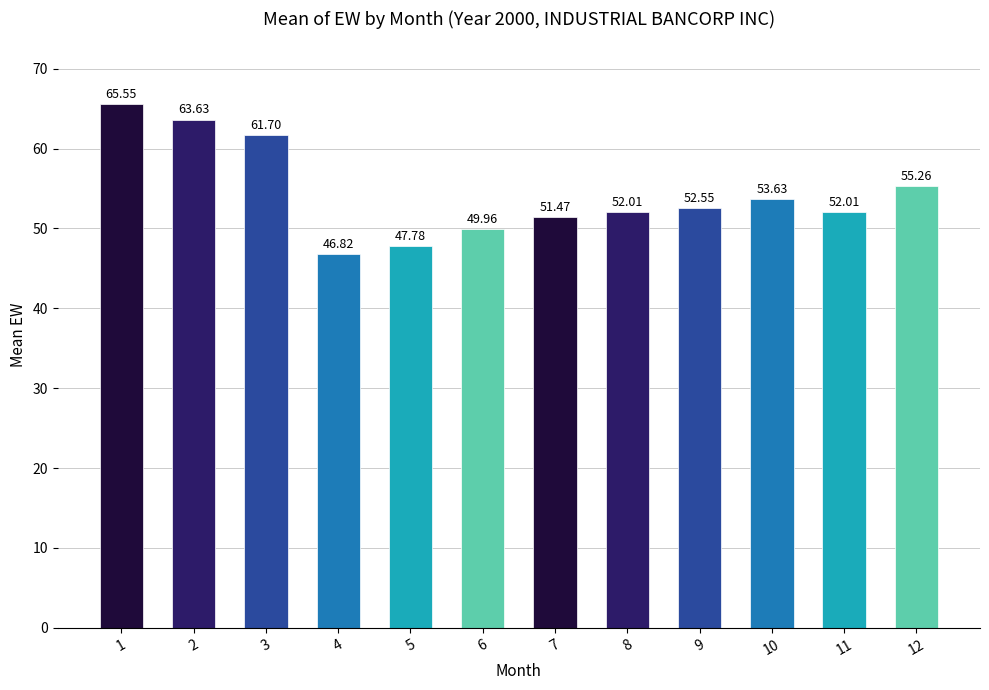

Does the chart contain stacked bars?

No